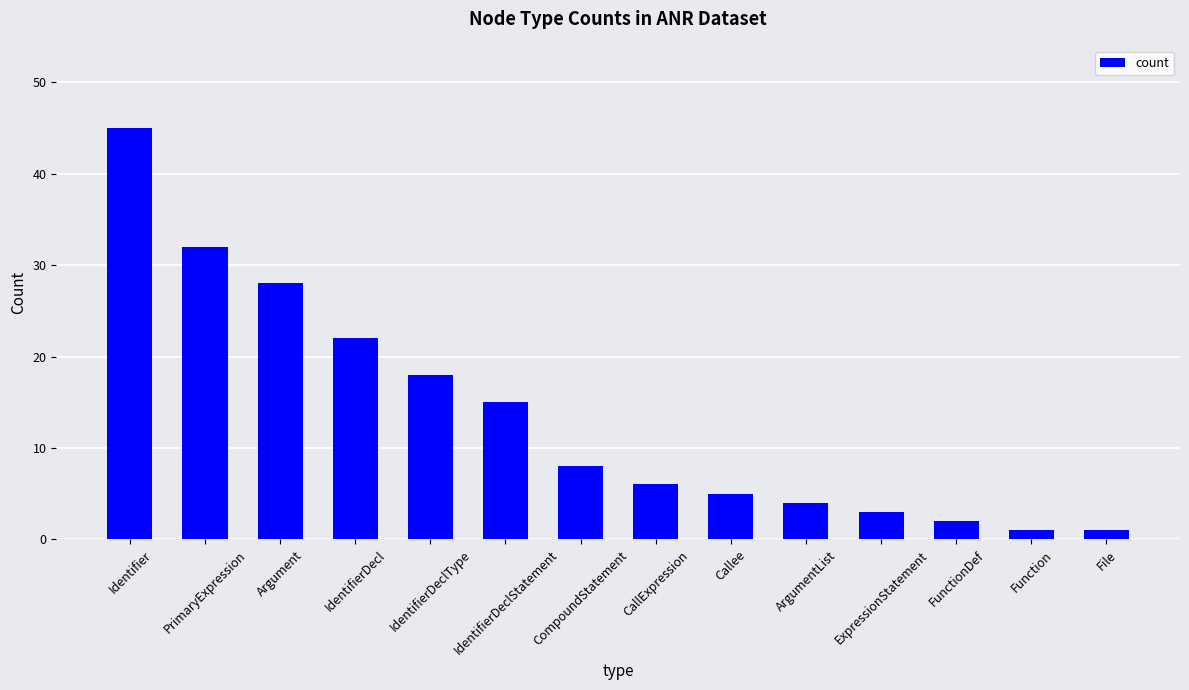

What is the maximum value shown in the chart?

45